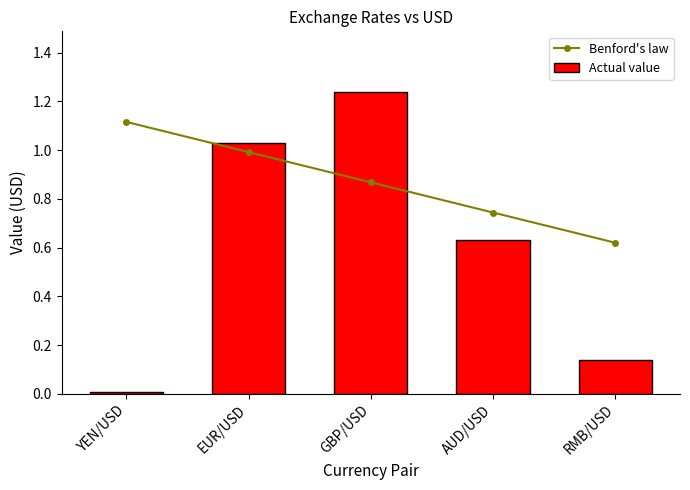

What is the label of the 2nd bar from the right?

AUD/USD